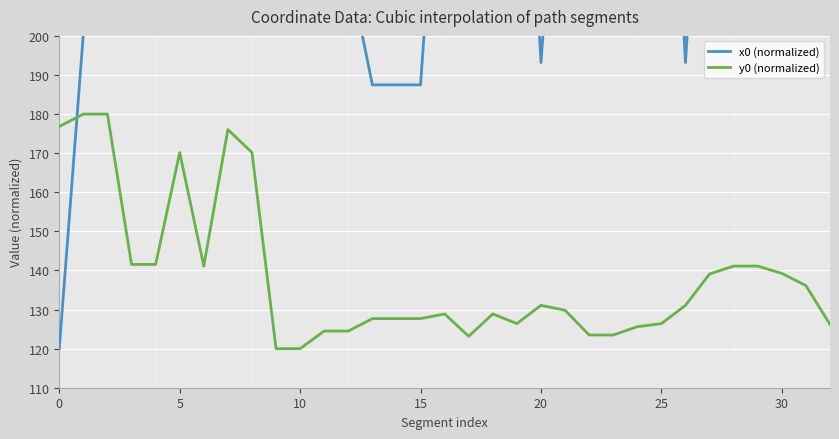

Is the value of y0 (normalized) at 23 greater than the value of x0 (normalized) at 15?

No